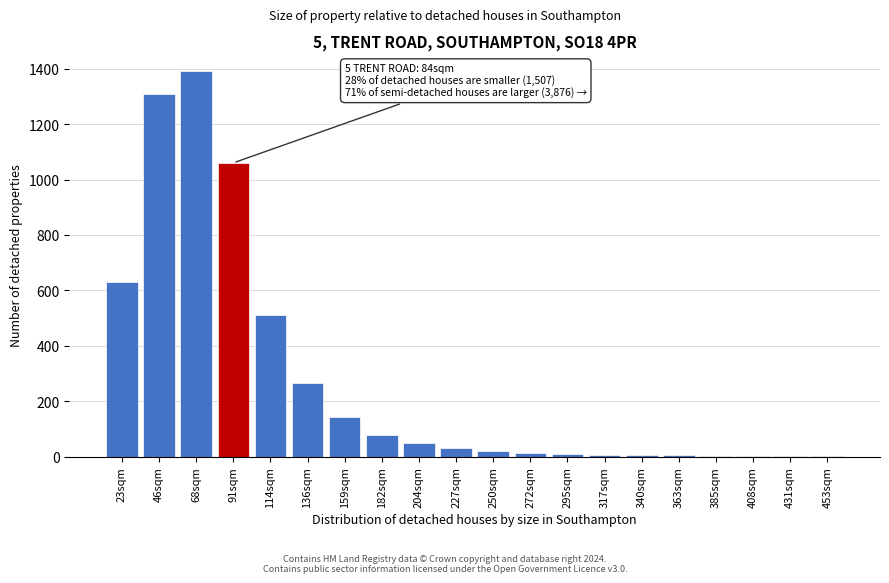

Which has a higher value, 114sqm or 23sqm?

23sqm